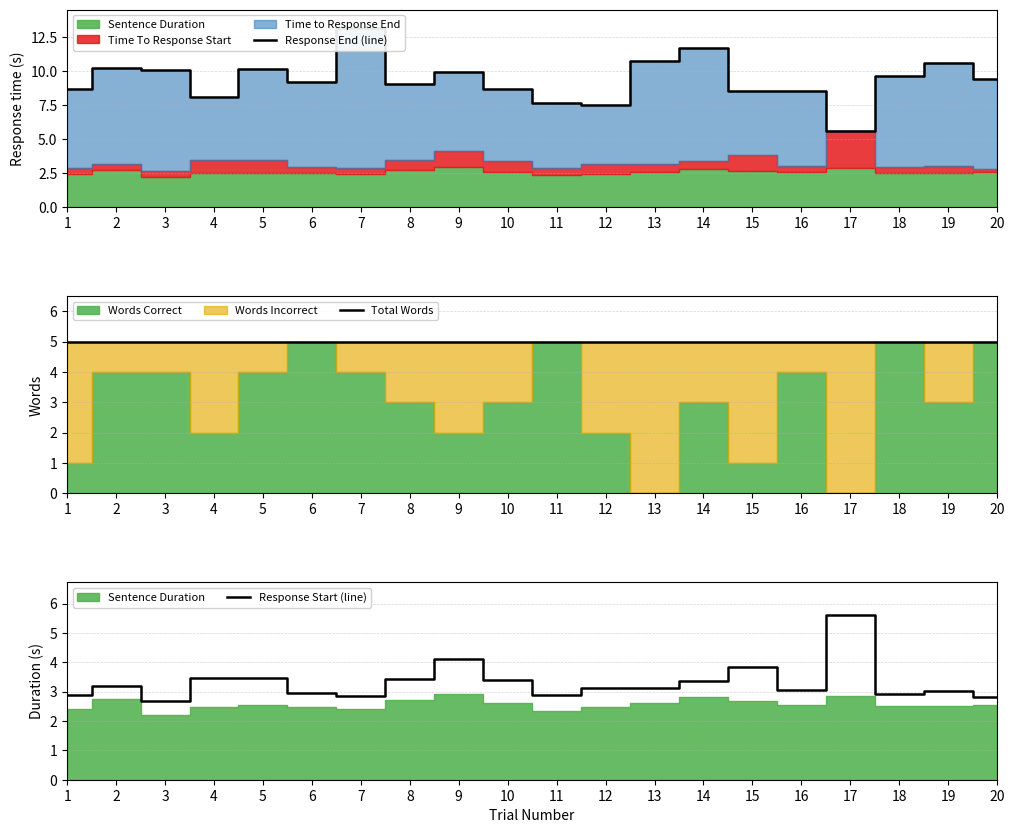

Which series changed the most between 7 and 8?

Response End (line)